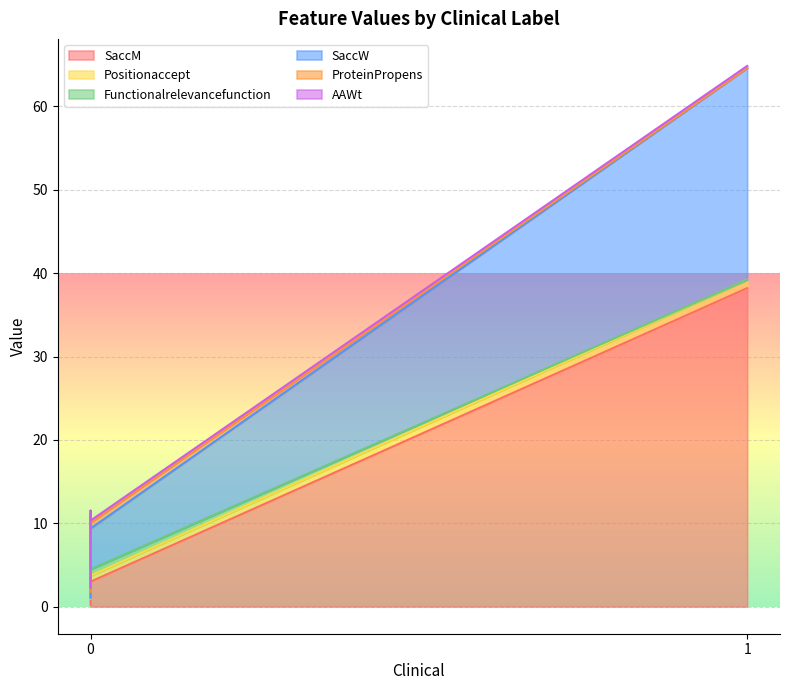

What is the highest value of the Positionaccept series?

1.0